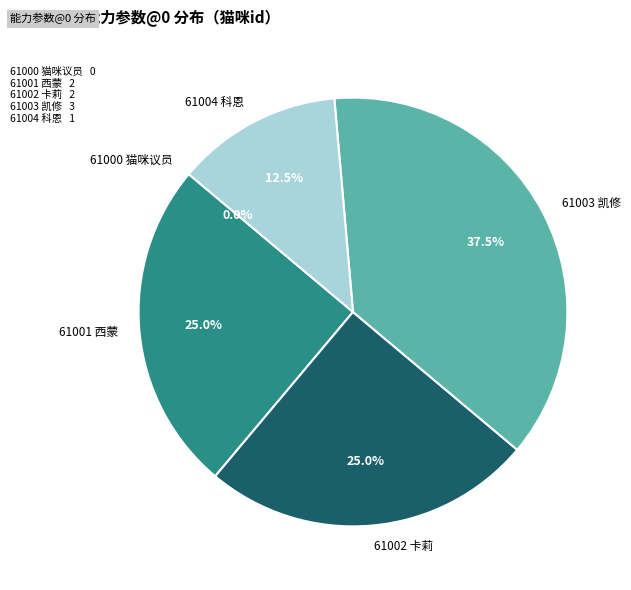

How many segments does this pie chart have?

5